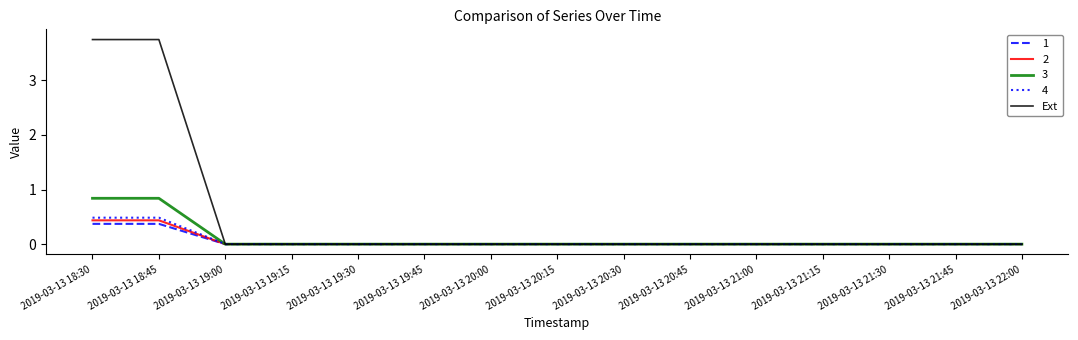

Which series changed the most between 2019-03-13 18:30 and 2019-03-13 22:00?

Ext